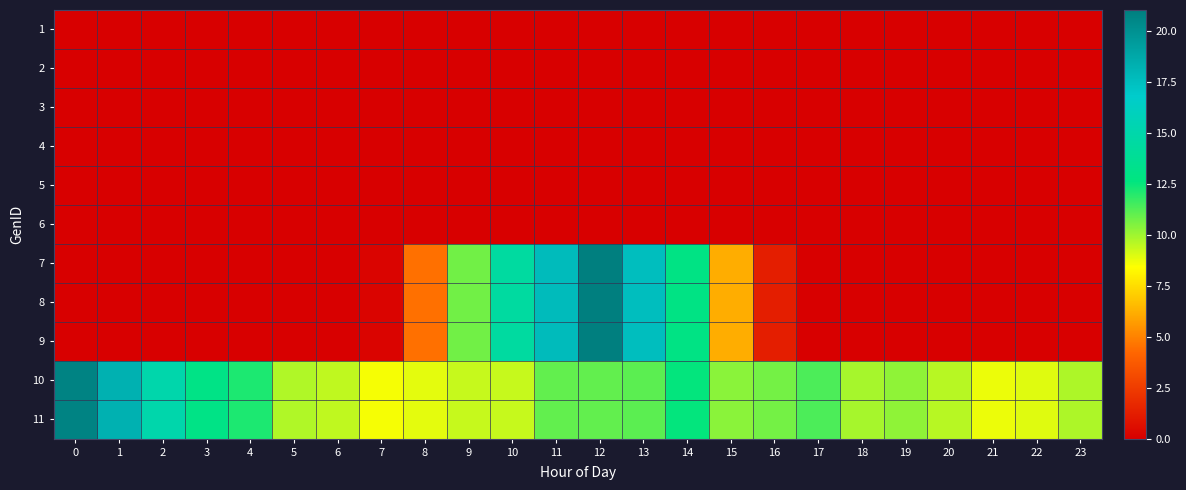

Reading left to right, what are all the values shown in this chart?

1: 0=0.0	1=0.0	2=0.0	3=0.0	4=0.0	5=0.0	6=0.0	7=0.0	8=0.0	9=0.0	10=0.0	11=0.0	12=0.0	13=0.0	14=0.0	15=0.0	16=0.0	17=0.0	18=0.0	19=0.0	20=0.0	21=0.0	22=0.0	23=0.0
2: 0=0.0	1=0.0	2=0.0	3=0.0	4=0.0	5=0.0	6=0.0	7=0.0	8=0.0	9=0.0	10=0.0	11=0.0	12=0.0	13=0.0	14=0.0	15=0.0	16=0.0	17=0.0	18=0.0	19=0.0	20=0.0	21=0.0	22=0.0	23=0.0
3: 0=0.0	1=0.0	2=0.0	3=0.0	4=0.0	5=0.0	6=0.0	7=0.0	8=0.0	9=0.0	10=0.0	11=0.0	12=0.0	13=0.0	14=0.0	15=0.0	16=0.0	17=0.0	18=0.0	19=0.0	20=0.0	21=0.0	22=0.0	23=0.0
4: 0=0.0	1=0.0	2=0.0	3=0.0	4=0.0	5=0.0	6=0.0	7=0.0	8=0.0	9=0.0	10=0.0	11=0.0	12=0.0	13=0.0	14=0.0	15=0.0	16=0.0	17=0.0	18=0.0	19=0.0	20=0.0	21=0.0	22=0.0	23=0.0
5: 0=0.0	1=0.0	2=0.0	3=0.0	4=0.0	5=0.0	6=0.0	7=0.0	8=0.0	9=0.0	10=0.0	11=0.0	12=0.0	13=0.0	14=0.0	15=0.0	16=0.0	17=0.0	18=0.0	19=0.0	20=0.0	21=0.0	22=0.0	23=0.0
6: 0=0.0	1=0.0	2=0.0	3=0.0	4=0.0	5=0.0	6=0.0	7=0.0	8=0.0	9=0.0	10=0.0	11=0.0	12=0.0	13=0.0	14=0.0	15=0.0	16=0.0	17=0.0	18=0.0	19=0.0	20=0.0	21=0.0	22=0.0	23=0.0
7: 0=0.0	1=0.0	2=0.0	3=0.0	4=0.0	5=0.0	6=0.0	7=0.2	8=4.5	9=10.7	10=14.4	11=17.7	12=21.0	13=17.6	14=12.9	15=6.2	16=1.3	17=0.0	18=0.0	19=0.0	20=0.0	21=0.0	22=0.0	23=0.0
8: 0=0.0	1=0.0	2=0.0	3=0.0	4=0.0	5=0.0	6=0.0	7=0.2	8=4.5	9=10.7	10=14.4	11=17.7	12=21.0	13=17.6	14=12.9	15=6.2	16=1.3	17=0.0	18=0.0	19=0.0	20=0.0	21=0.0	22=0.0	23=0.0
9: 0=0.0	1=0.0	2=0.0	3=0.0	4=0.0	5=0.0	6=0.0	7=0.2	8=4.5	9=10.7	10=14.4	11=17.7	12=21.0	13=17.6	14=12.9	15=6.2	16=1.3	17=0.0	18=0.0	19=0.0	20=0.0	21=0.0	22=0.0	23=0.0
10: 0=20.8	1=18.3	2=15.0	3=13.0	4=12.1	5=9.7	6=9.5	7=8.6	8=8.8	9=9.4	10=9.4	11=11.0	12=11.0	13=11.1	14=12.5	15=10.3	16=10.7	17=11.3	18=9.9	19=10.3	20=9.6	21=8.7	22=8.9	23=9.8
11: 0=20.8	1=18.3	2=15.0	3=13.0	4=12.1	5=9.7	6=9.5	7=8.6	8=8.8	9=9.4	10=9.4	11=11.0	12=11.0	13=11.1	14=12.5	15=10.3	16=10.7	17=11.3	18=9.9	19=10.3	20=9.6	21=8.7	22=8.9	23=9.8